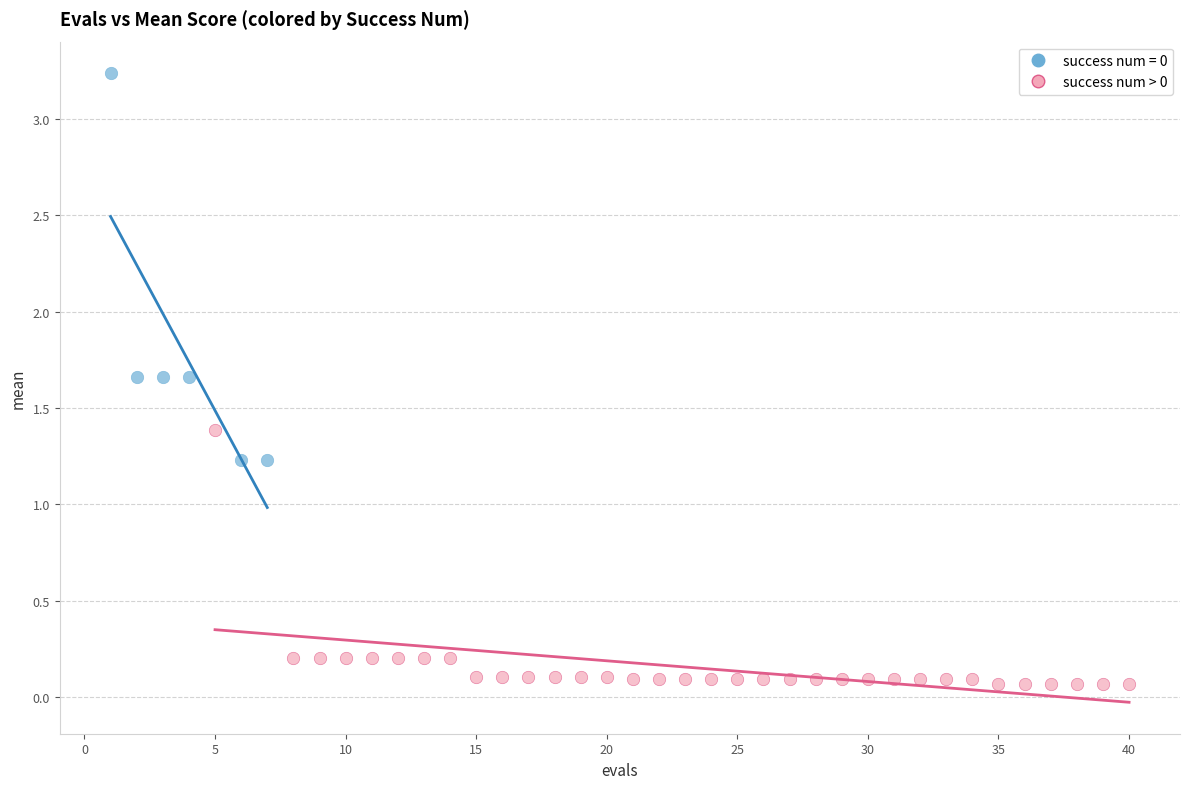

Which series has the widest spread of Y values?

success num = 0